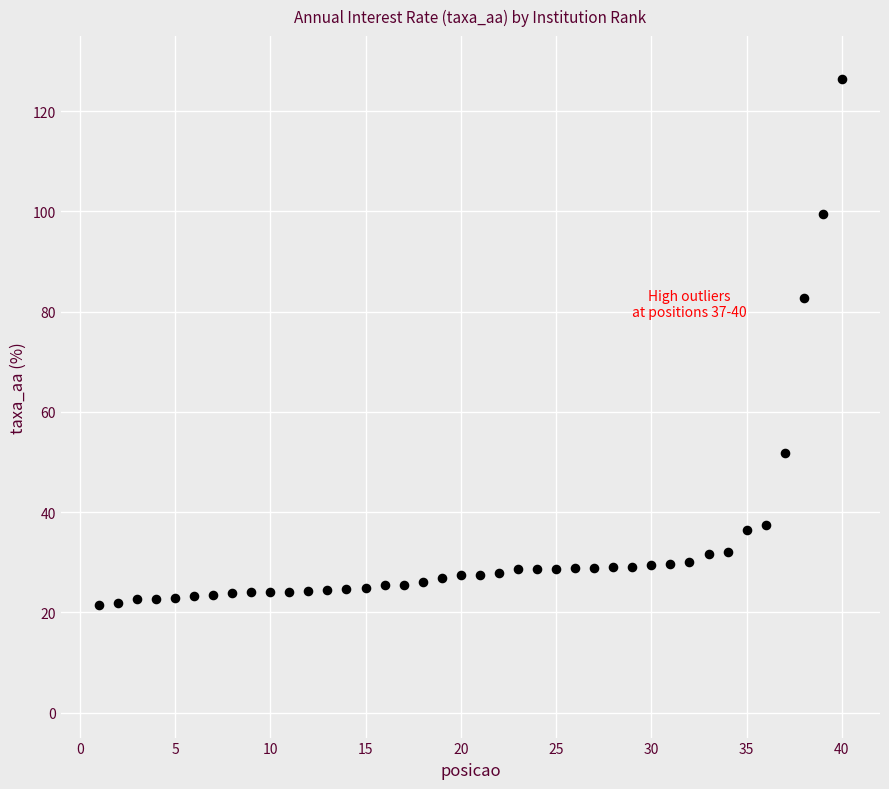

What Y value in the scatter plot is closest to 73?

82.7